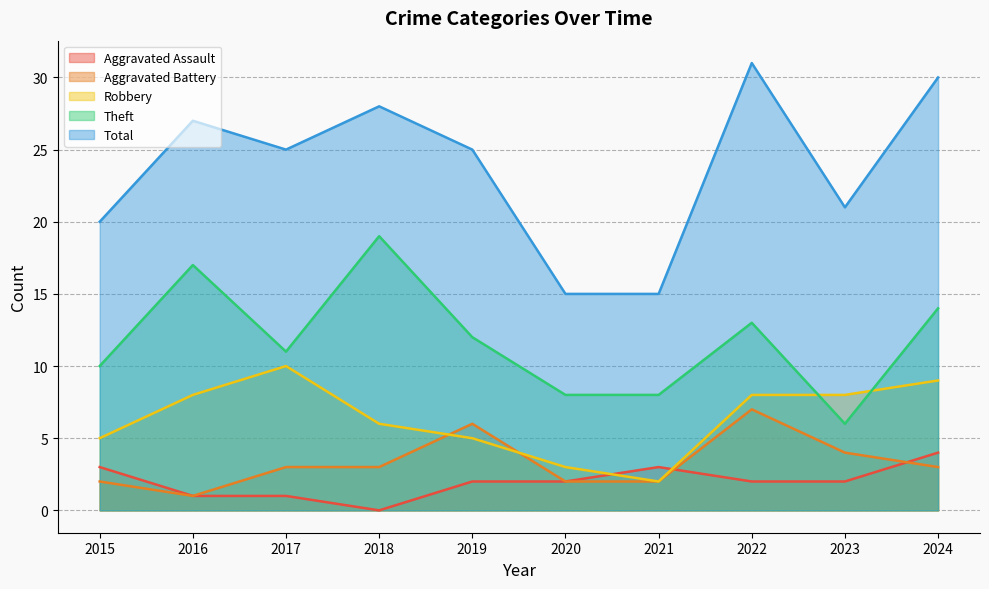

At which label does Total reach its minimum?

2020